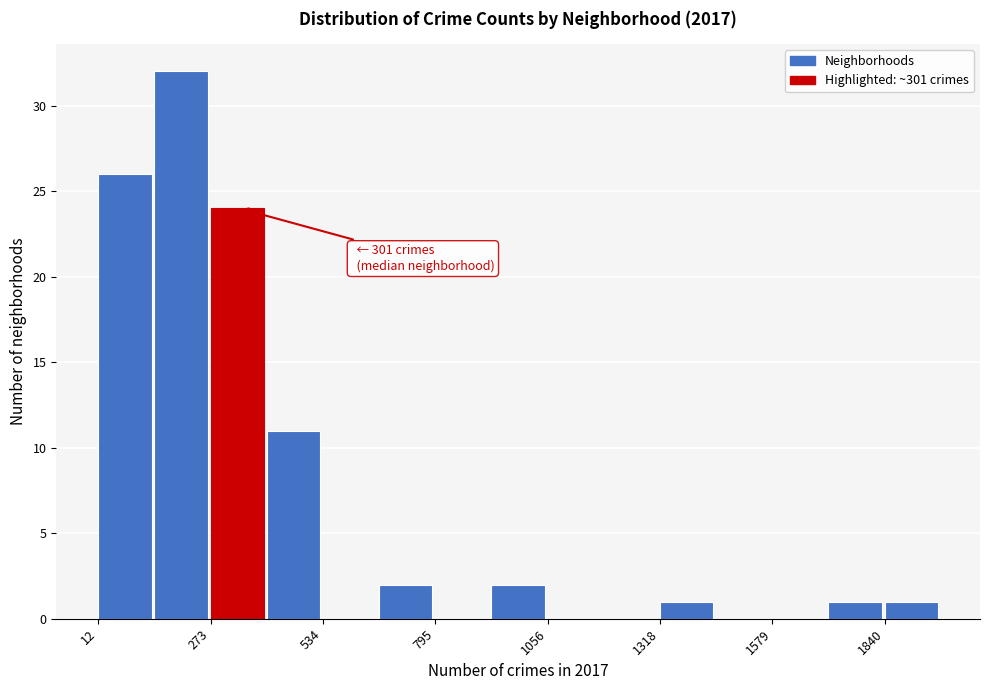

Around what value on the x-axis is the tallest bar? Give the approximate position of its centre, as read against the axis.

200